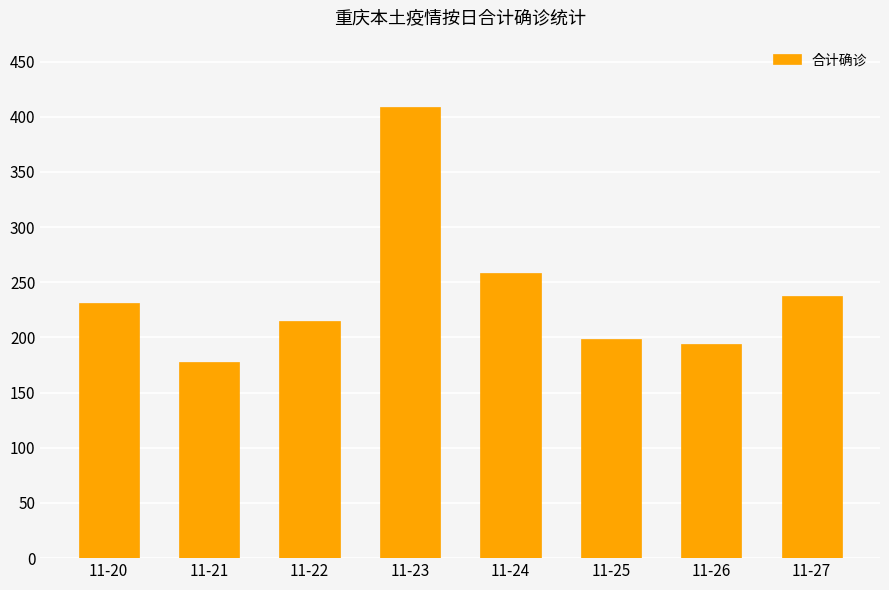

What is the average value?

240